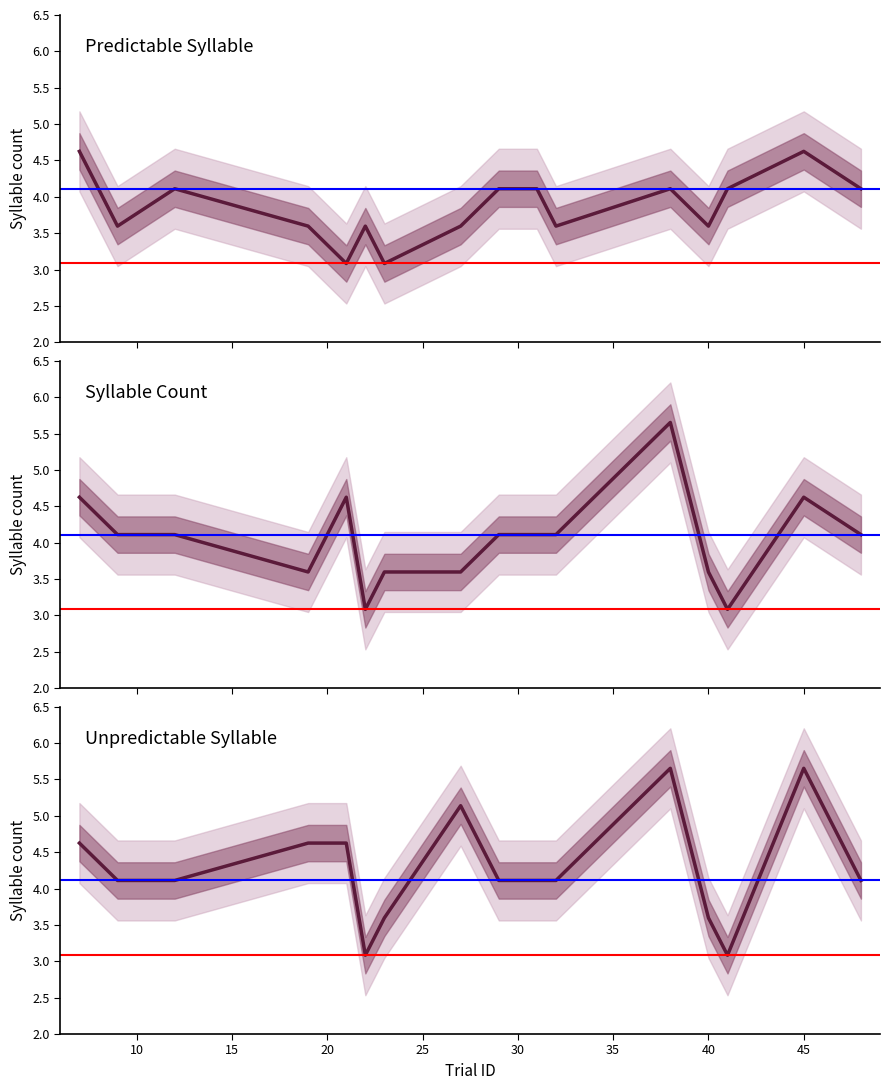

Reading right to left, extract all data points from this chart.

Predictable Syllable: 4.1	4.6	4.1	3.6	4.1	3.6	4.1	4.1	3.6	3.1	3.6	3.1	3.6	4.1	3.6	4.6
Syllable Count: 4.1	4.6	3.1	3.6	5.7	4.1	4.1	4.1	3.6	3.6	3.1	4.6	3.6	4.1	4.1	4.6
Unpredictable Syllable: 4.1	5.7	3.1	3.6	5.7	4.1	4.1	4.1	5.1	3.6	3.1	4.6	4.6	4.1	4.1	4.6